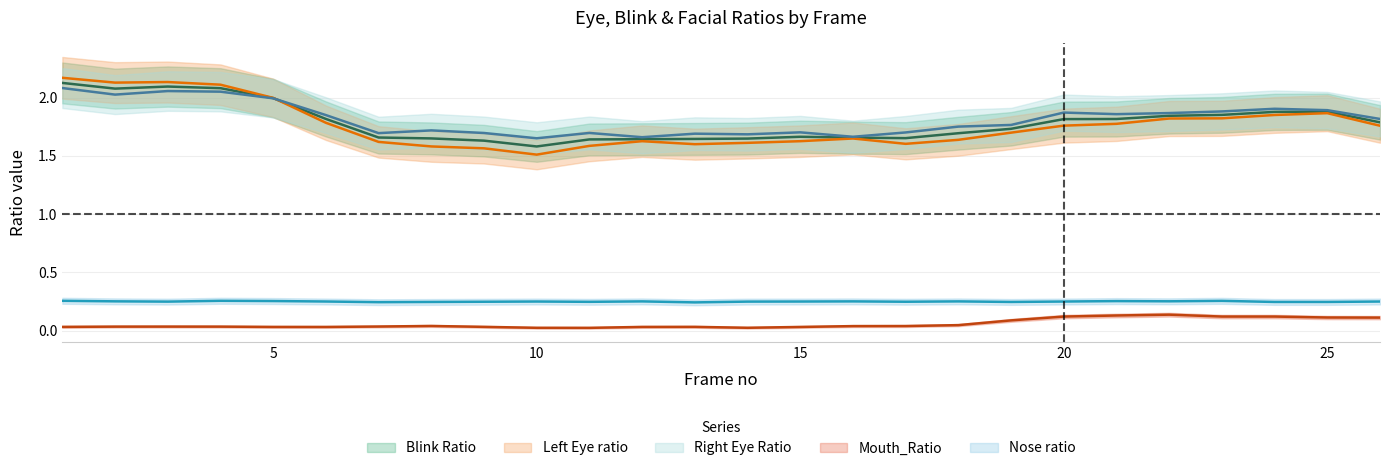

What is the spread (max minus min) of values at 25?

1.8